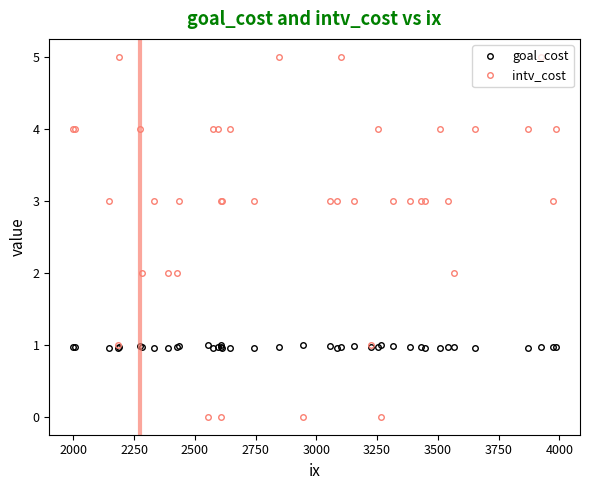

True or false: goal_cost has more than 2 points higher than both neighbors.

True